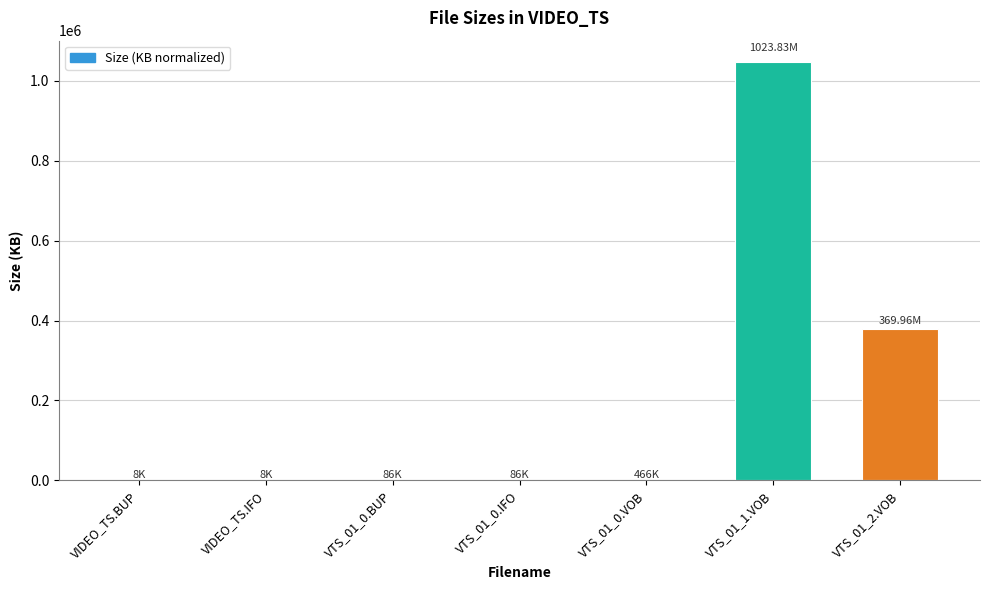

What is the average value?

203985.0